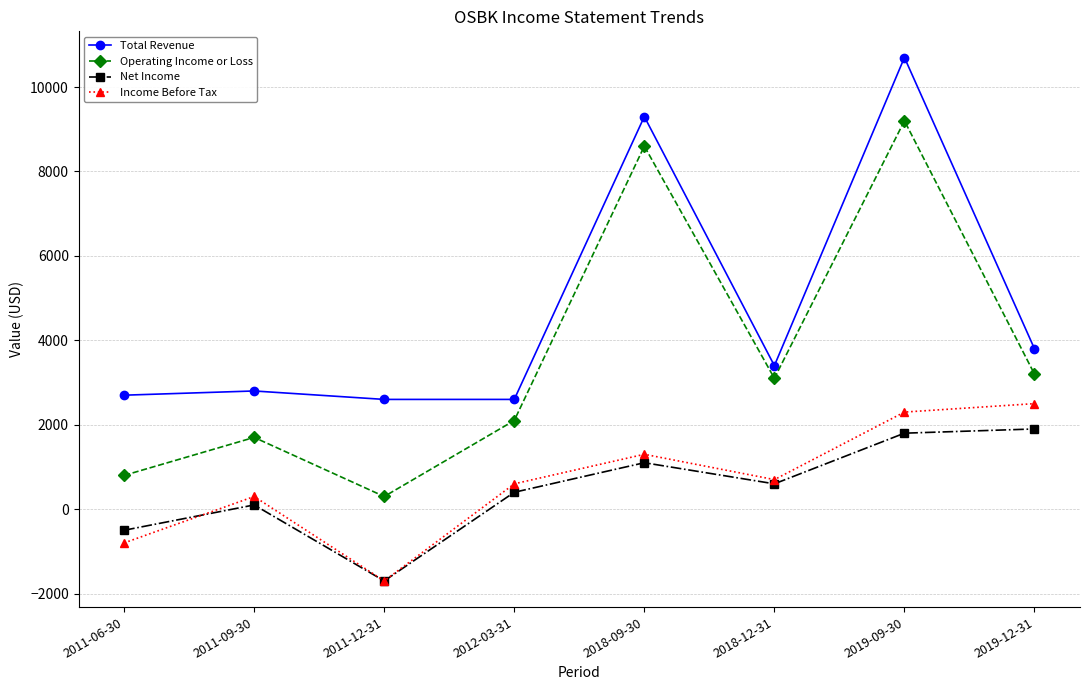

How many values in Net Income are above zero?

6